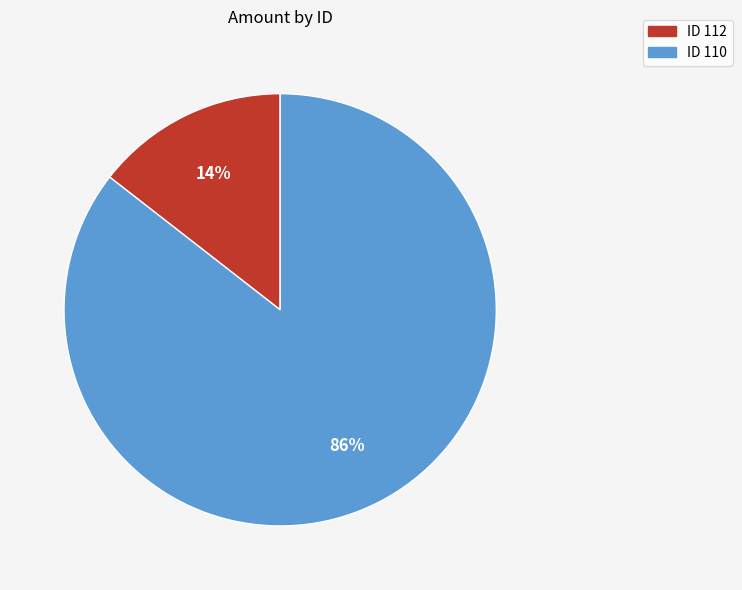

To the nearest percent, what is the average slice percentage?

50%